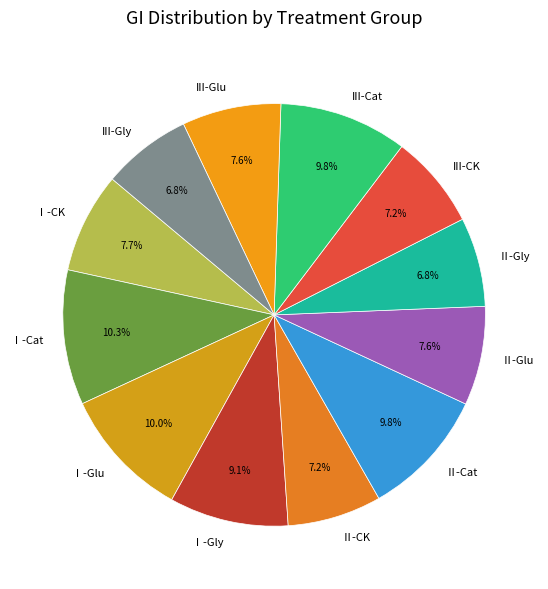

Is it true that III-Cat is 23% of the pie?

False